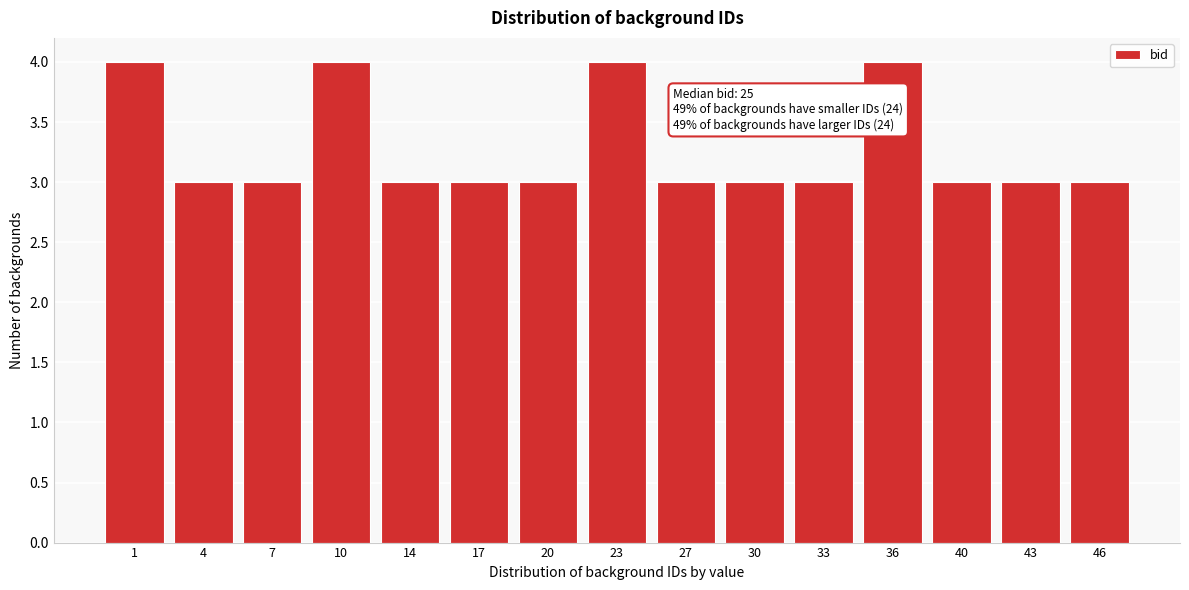

Reading left to right, list all the values displayed in this chart.

1=4	4=3	7=3	10=4	14=3	17=3	20=3	23=4	27=3	30=3	33=3	36=4	40=3	43=3	46=3